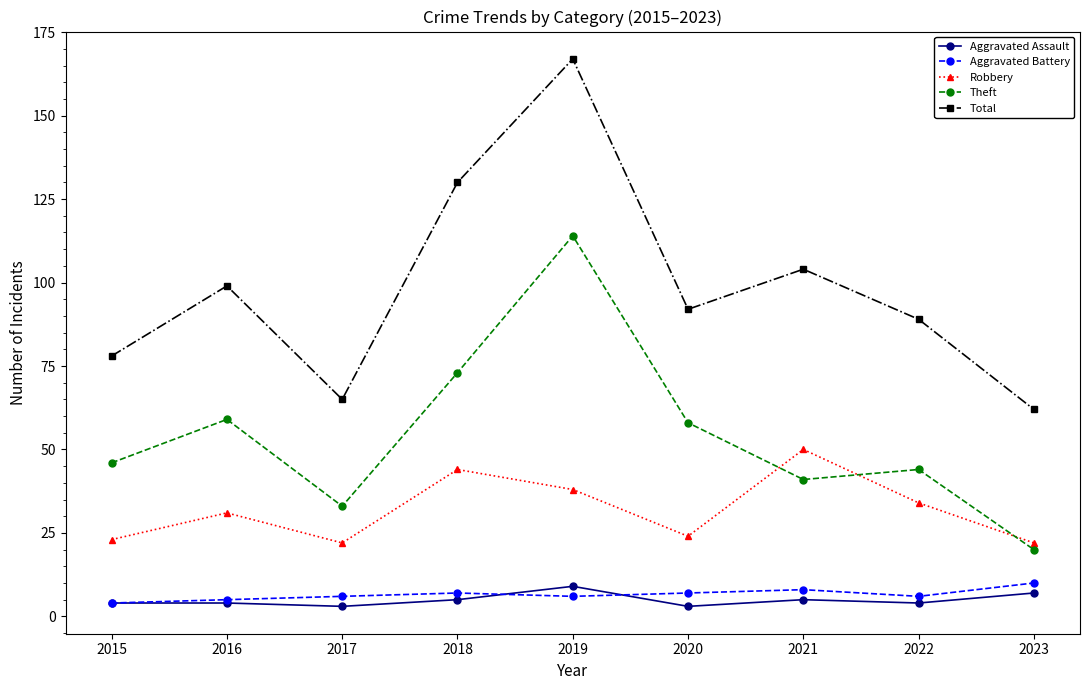

What is the sum of all Theft values?

488